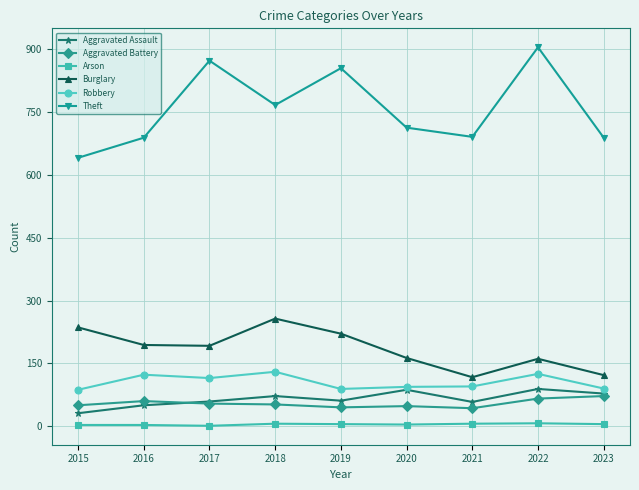

How many interior local valleys does the Burglary series have?

2